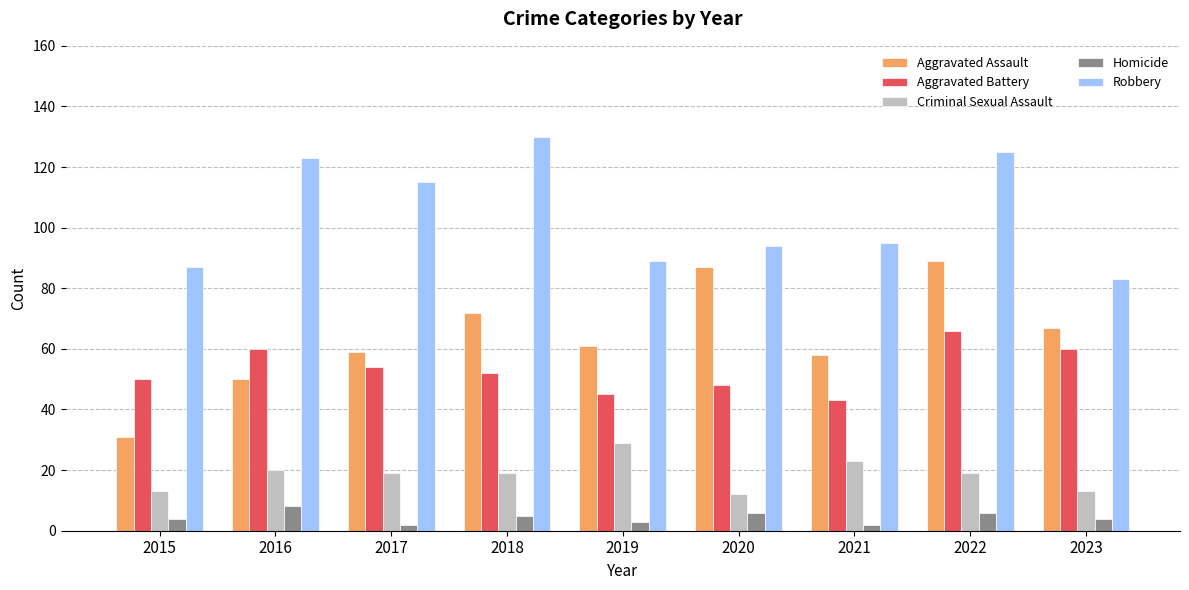

What is the maximum value for Aggravated Battery?

66